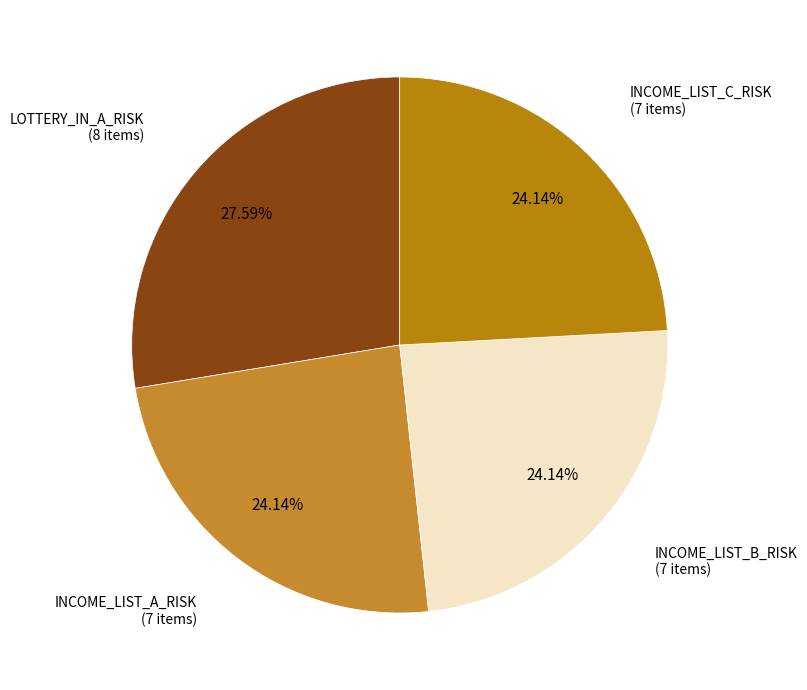

What percentage is the INCOME_LIST_A_RISK slice, to the nearest percent?

24%